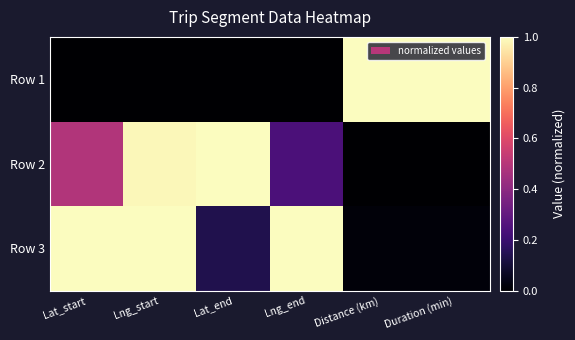

List the series in order of their overall mean, highest first.

Row 3, Row 2, Row 1